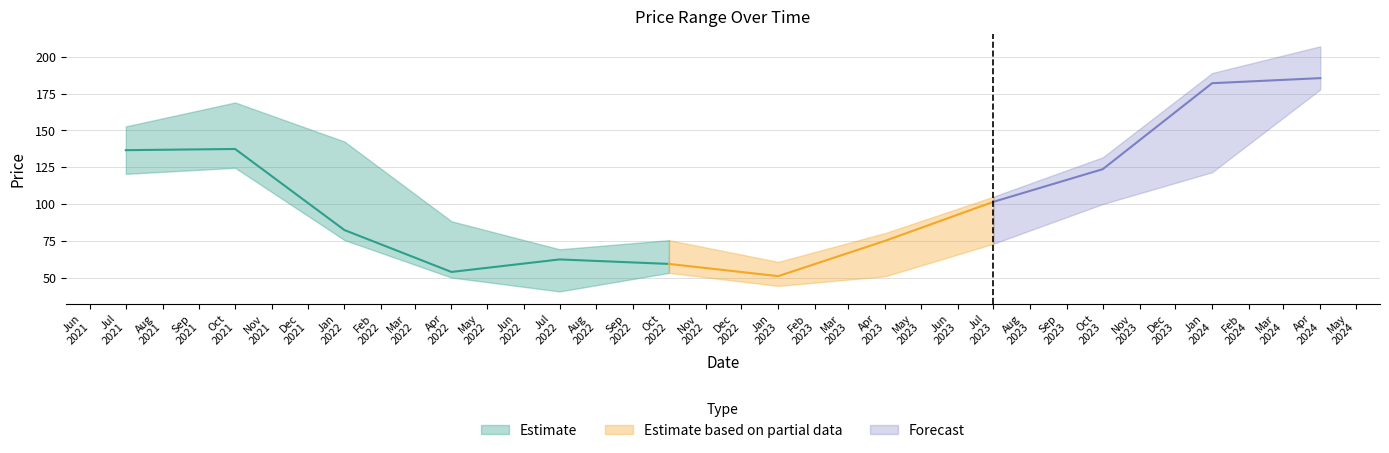

What is the difference between the Close values at 2023-01-01 and 2024-01-01?

131.1